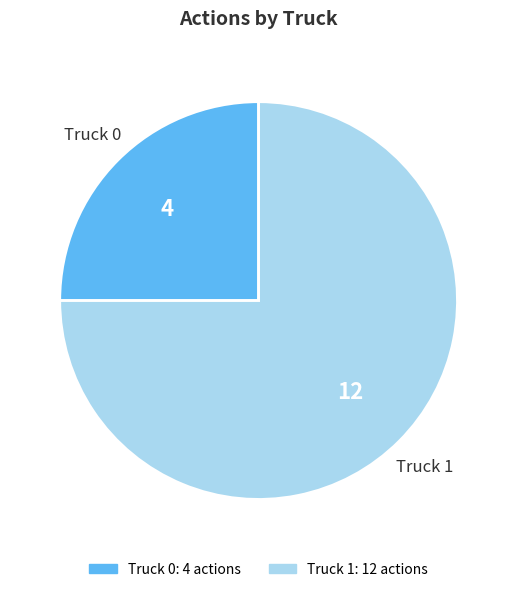

Which category has the biggest portion of the pie?

Truck 1